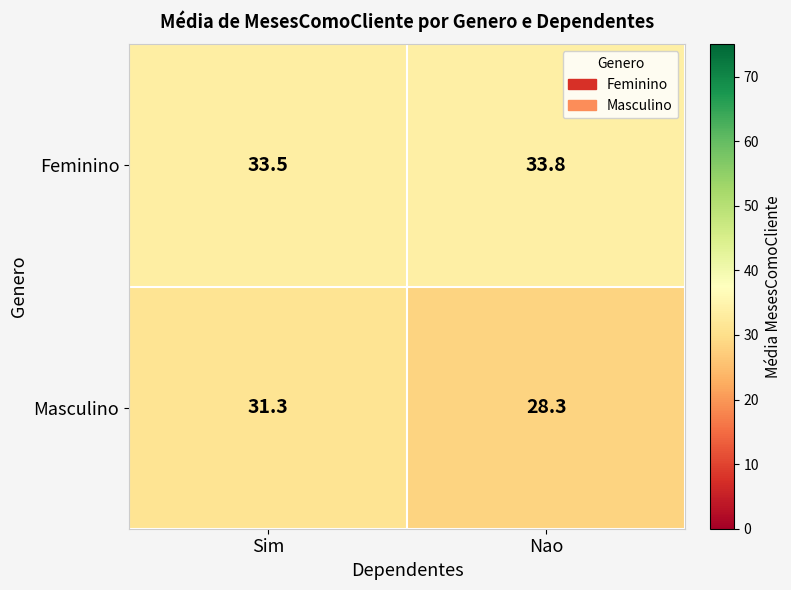

What is the difference between the maximum and minimum values in the Feminino series?

0.3